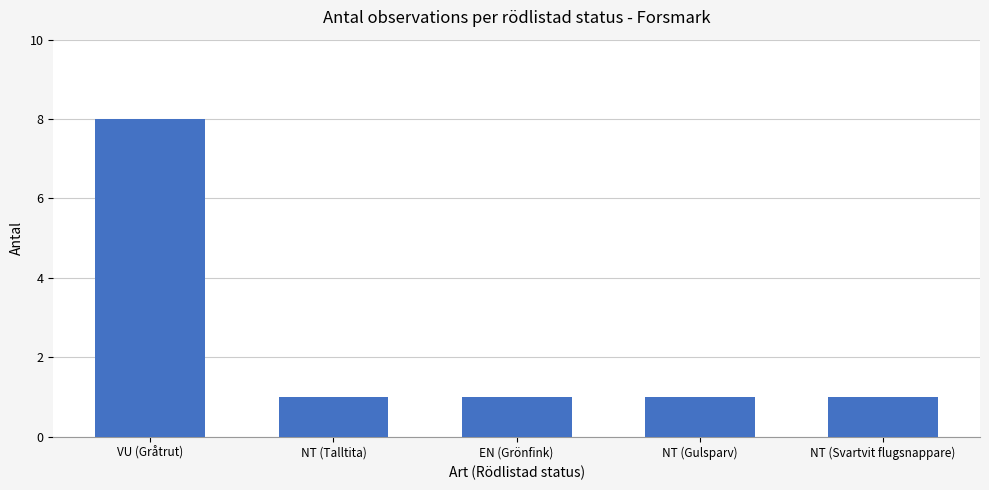

Which label corresponds to the largest value in the chart?

VU (Gråtrut)